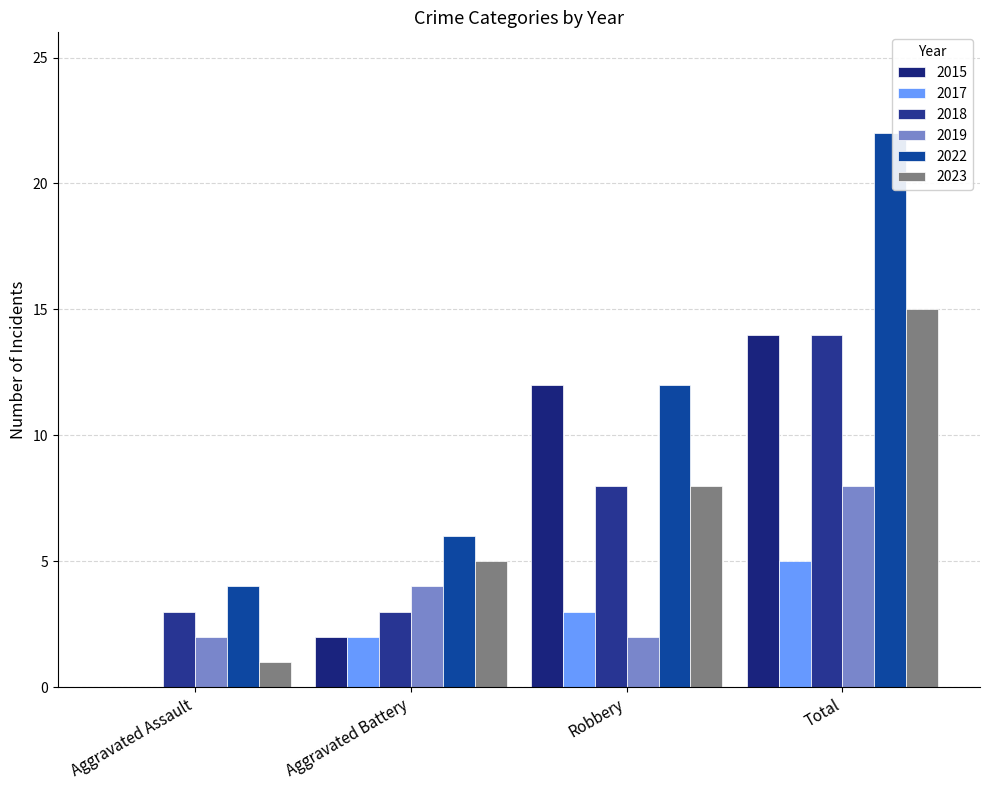

The value of 2017 at Robbery is 5. True or false?

False